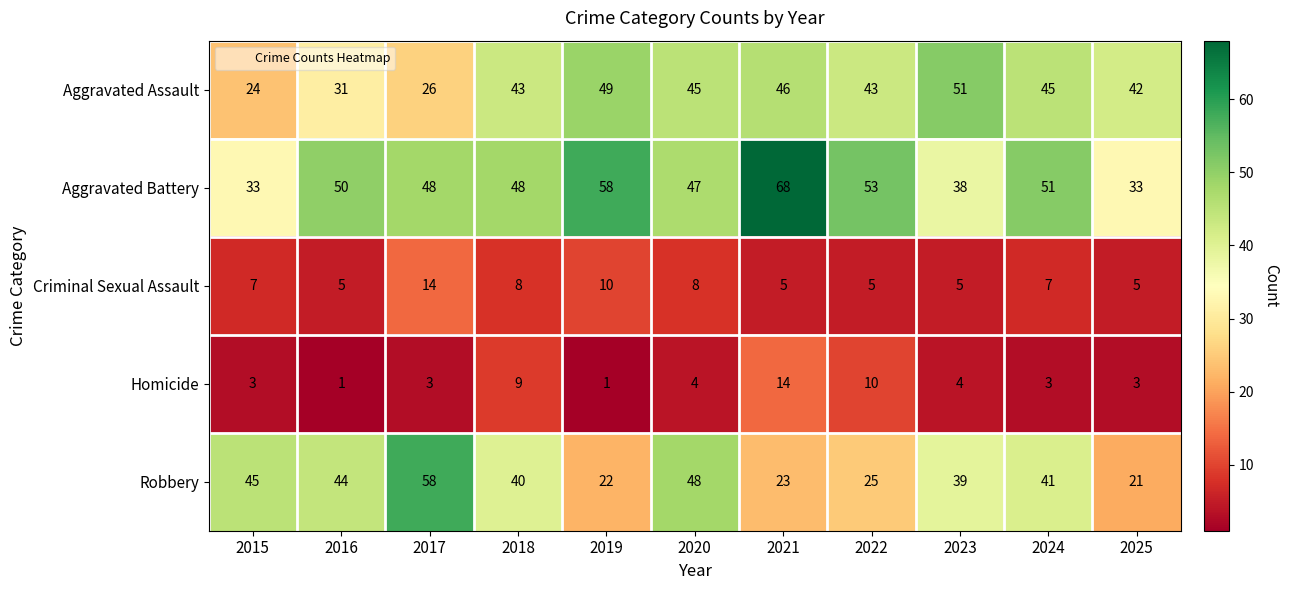

At which label does Aggravated Battery first exceed 48?

2016